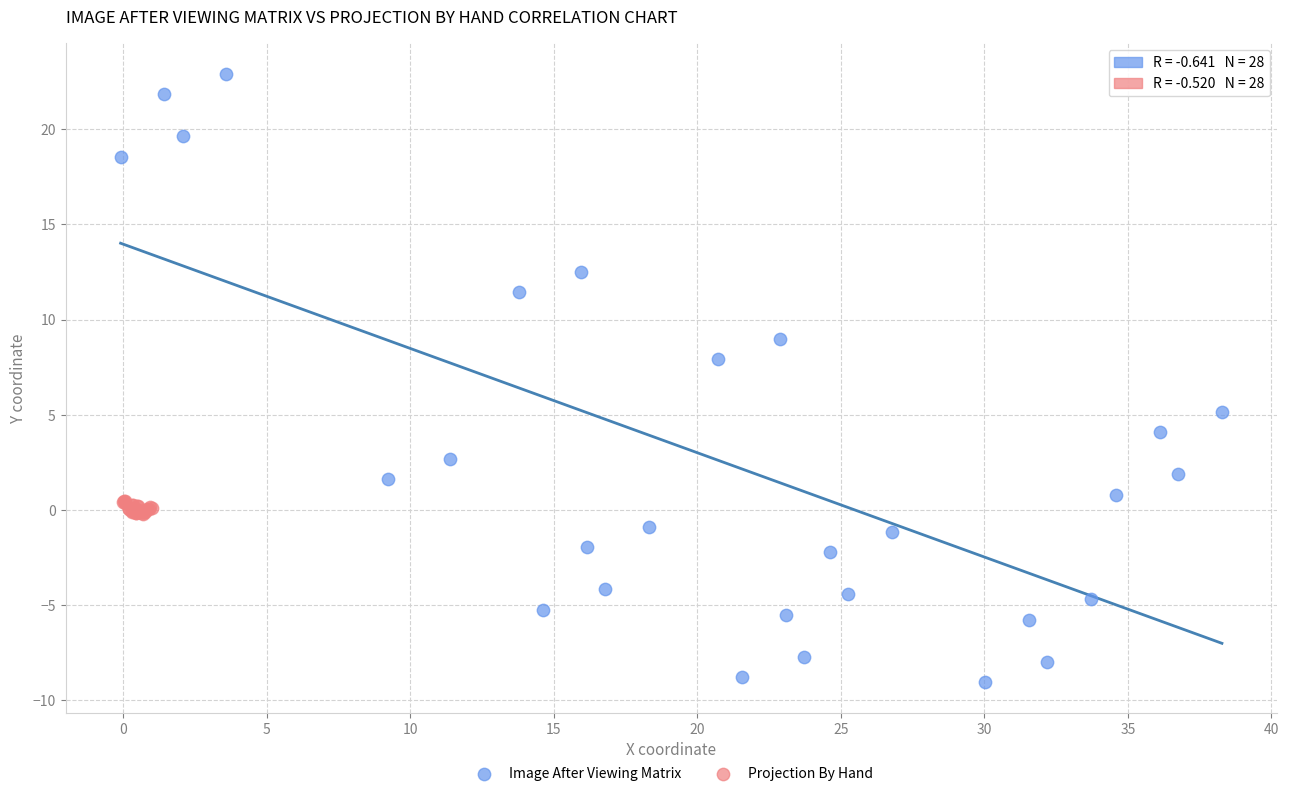

Which series has the widest spread of Y values?

Image After Viewing Matrix